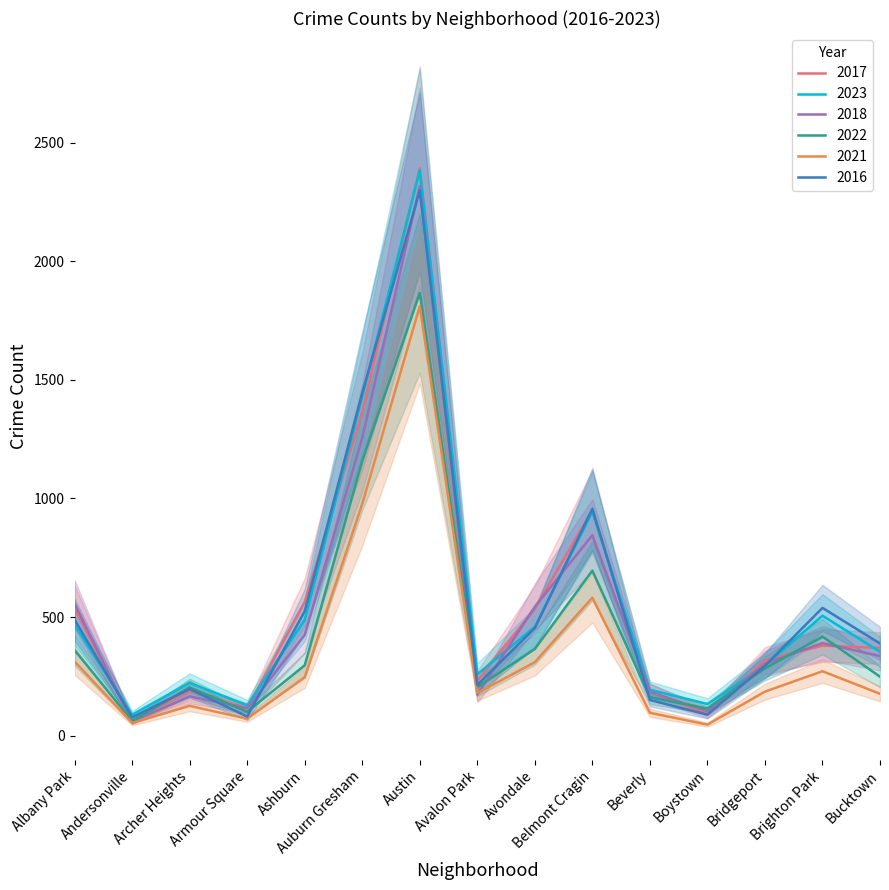

True or false: 2021 has more than 2 interior local peaks.

True